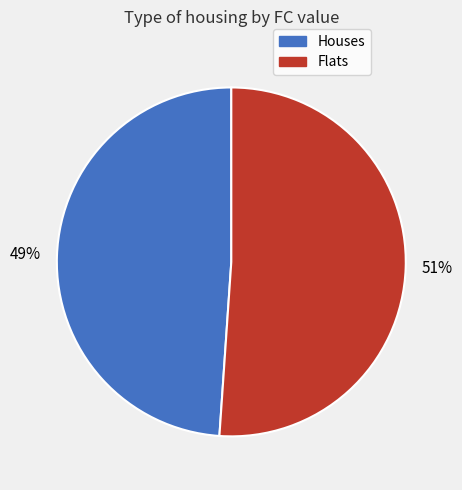

Rank the categories by value from highest to lowest.

Flats, Houses